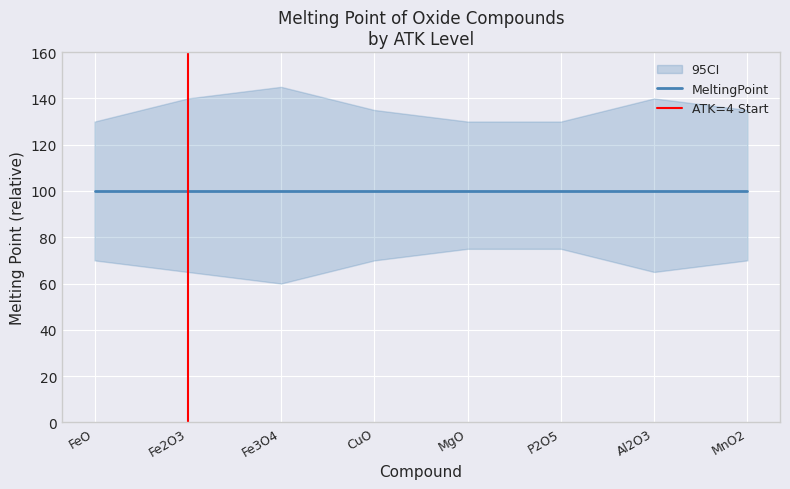

Rank the series by their maximum value, from lowest to highest.

CI_lower, MeltingPoint, CI_upper